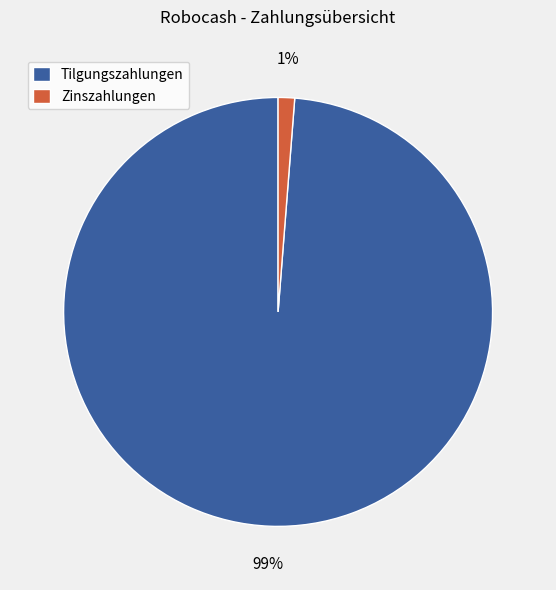

Rank the categories by value from lowest to highest.

Zinszahlungen, Tilgungszahlungen